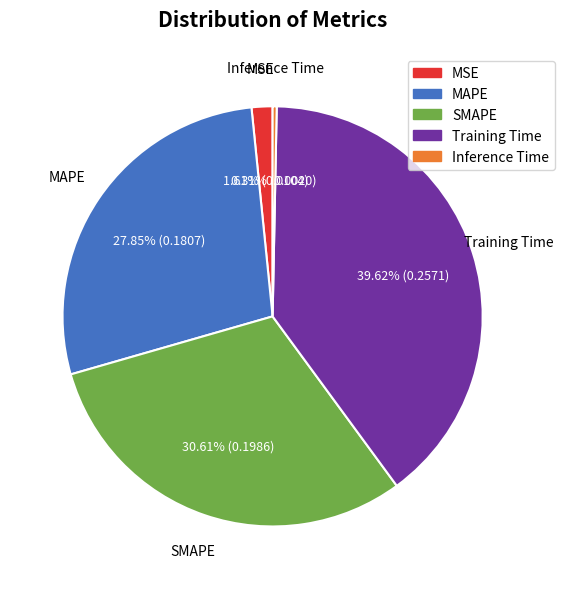

Is SMAPE the majority of the pie?

No